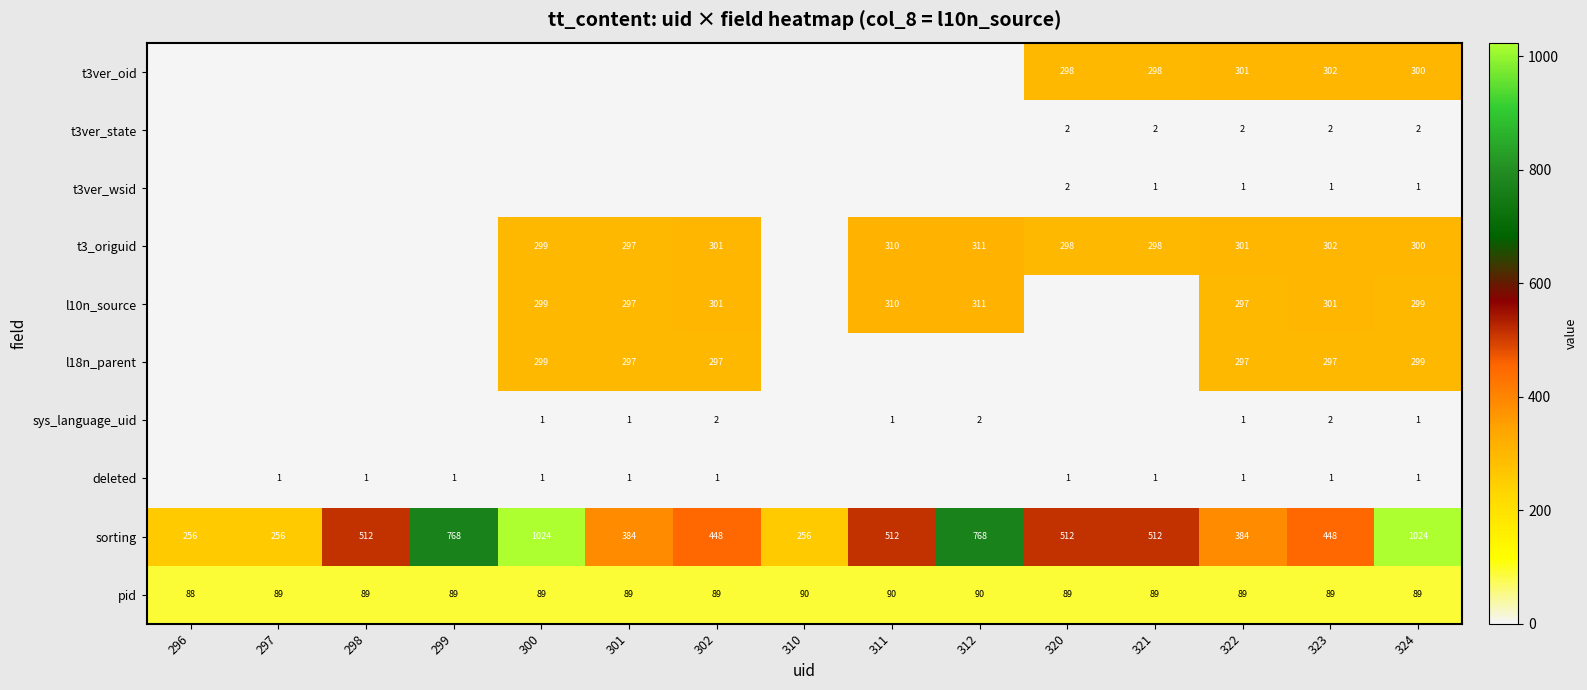

Count the number of categories in the chart.

15